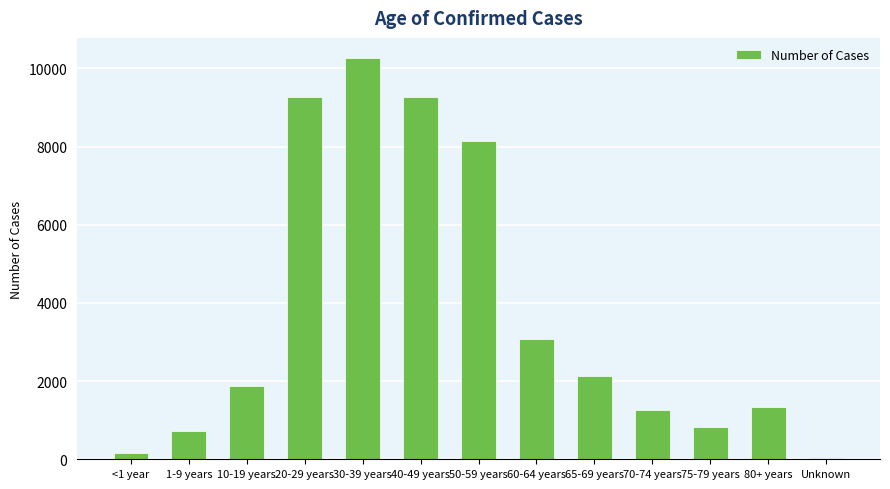

Is it true that the value at 20-29 years is 9268?

True